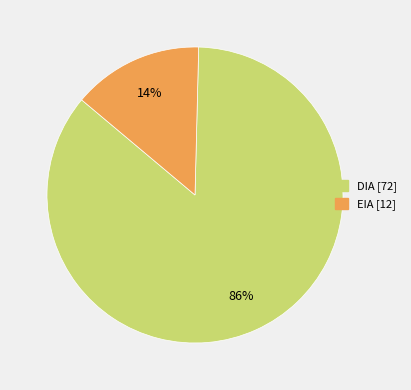

To the nearest percent, what is the combined percentage of EIA and DIA?

100%